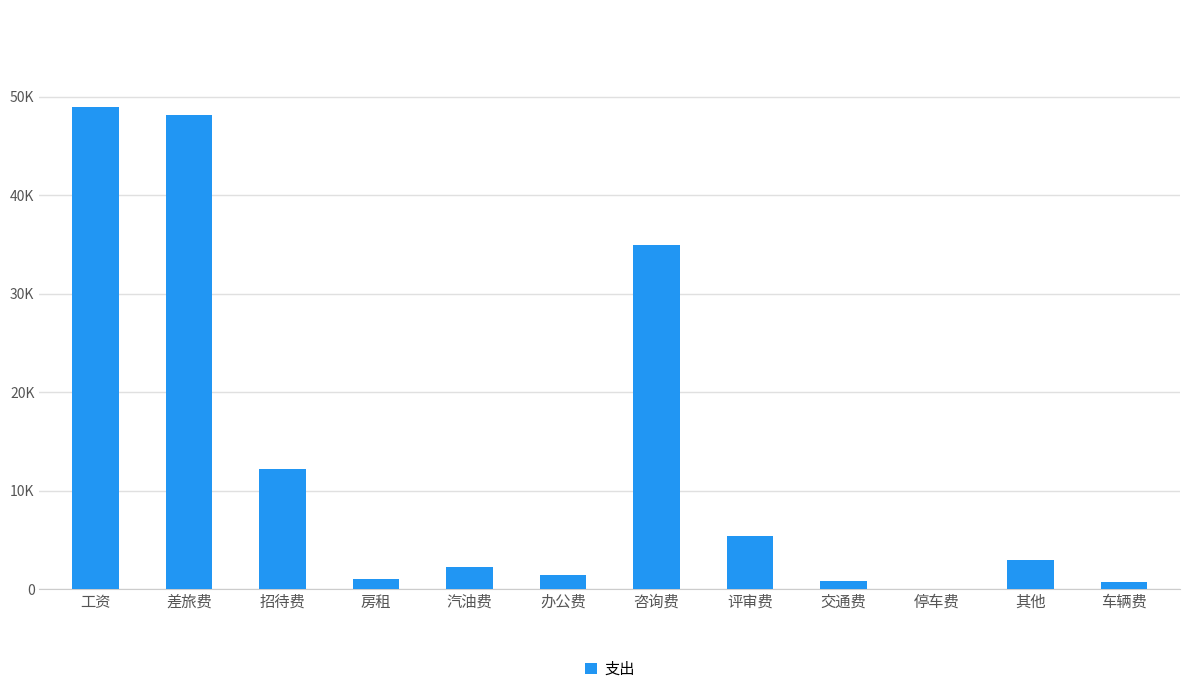

Rank the categories by value from lowest to highest.

停车费, 车辆费, 交通费, 房租, 办公费, 汽油费, 其他, 评审费, 招待费, 咨询费, 差旅费, 工资